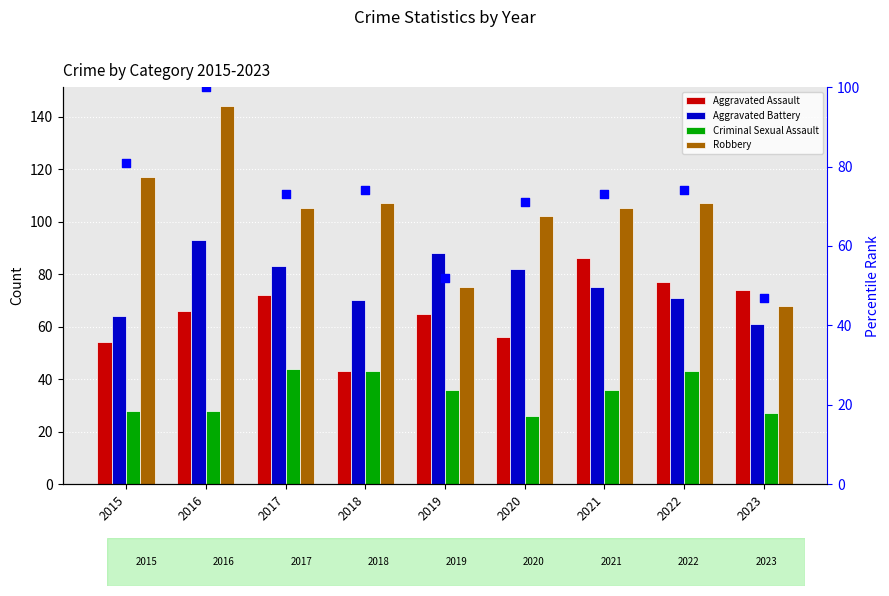

Which series reaches the maximum Y coordinate?

Robbery